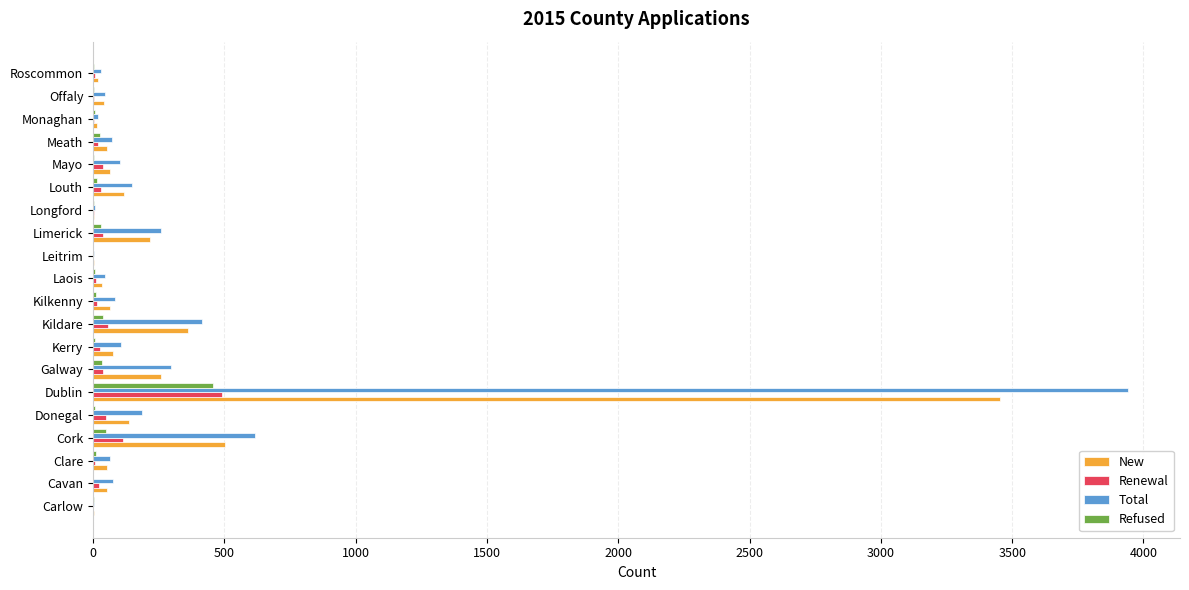

Between Kildare and Kilkenny, which series saw the biggest shift?

Total